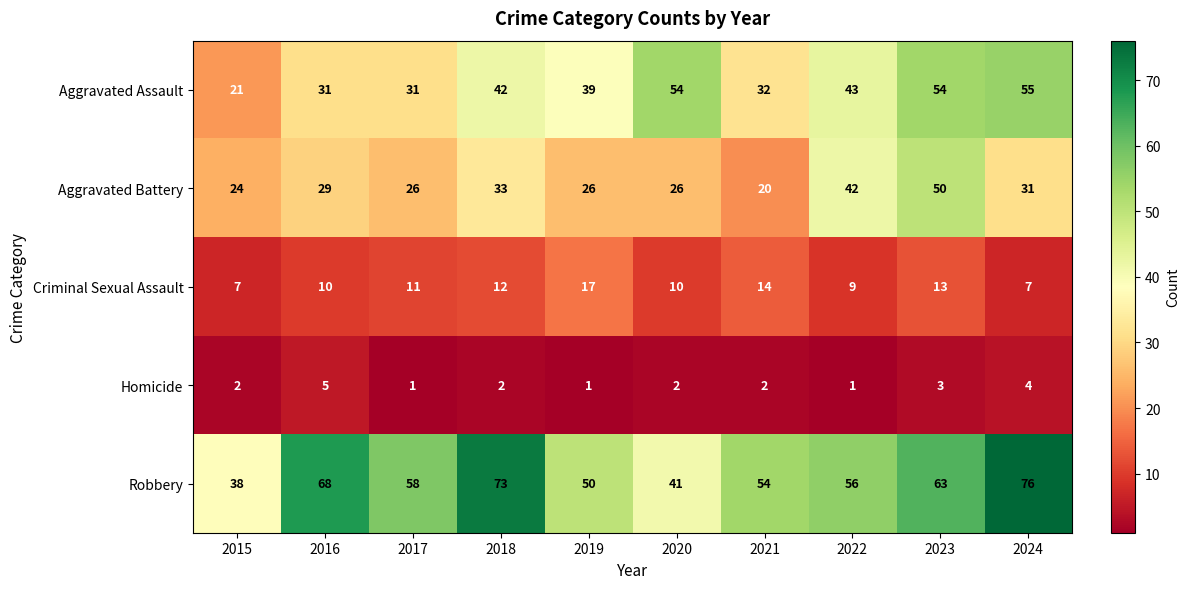

At 2019, list the series in order from smallest to largest.

Homicide, Criminal Sexual Assault, Aggravated Battery, Aggravated Assault, Robbery